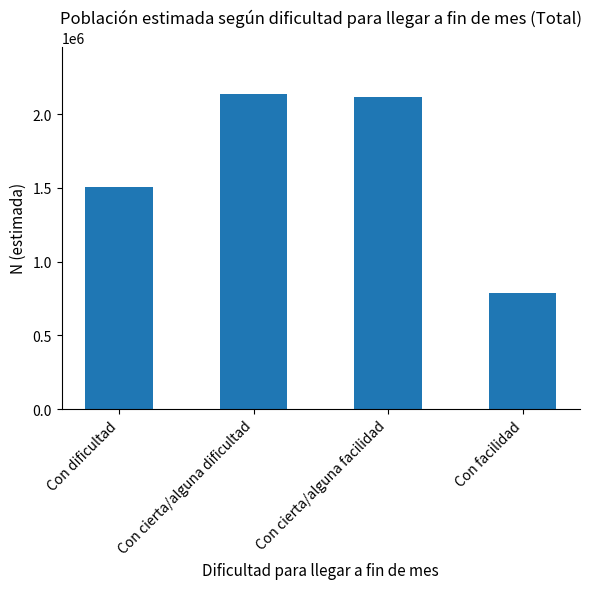

The chart shows a value of 520817 at Con dificultad. True or false?

False